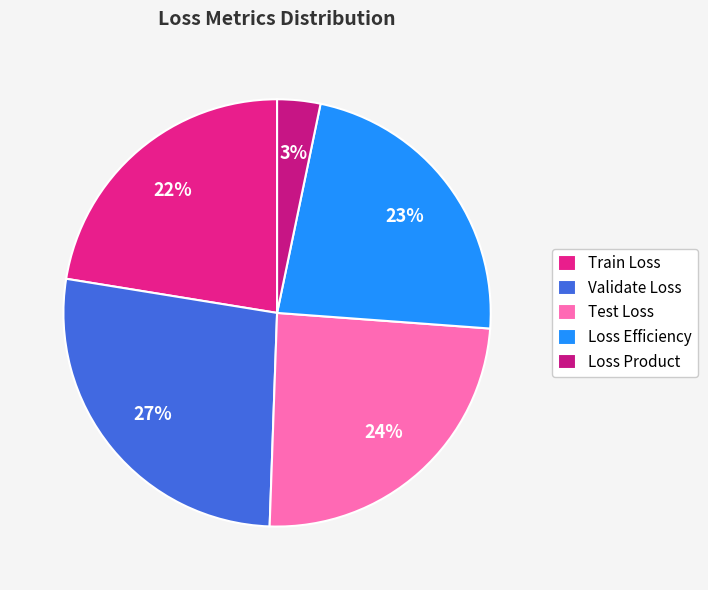

Which slice is the largest?

Validate Loss